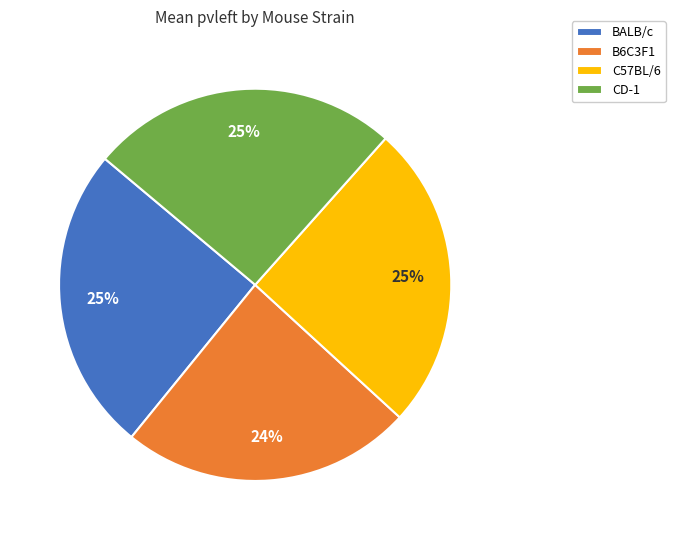

Is there any slice that represents more than half of the pie?

No